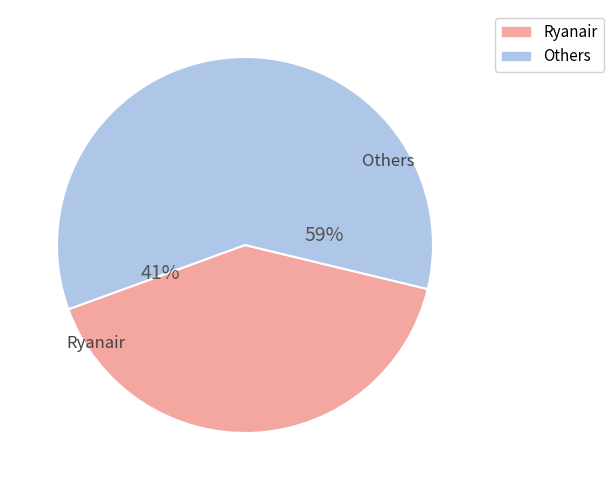

Is Lufthansa the majority of the pie?

No